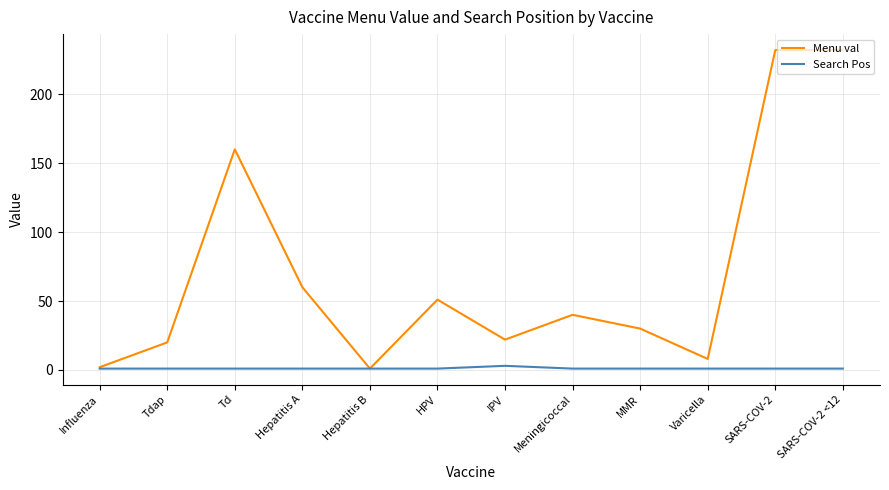

Where is the first local minimum for Menu val?

Hepatitis B